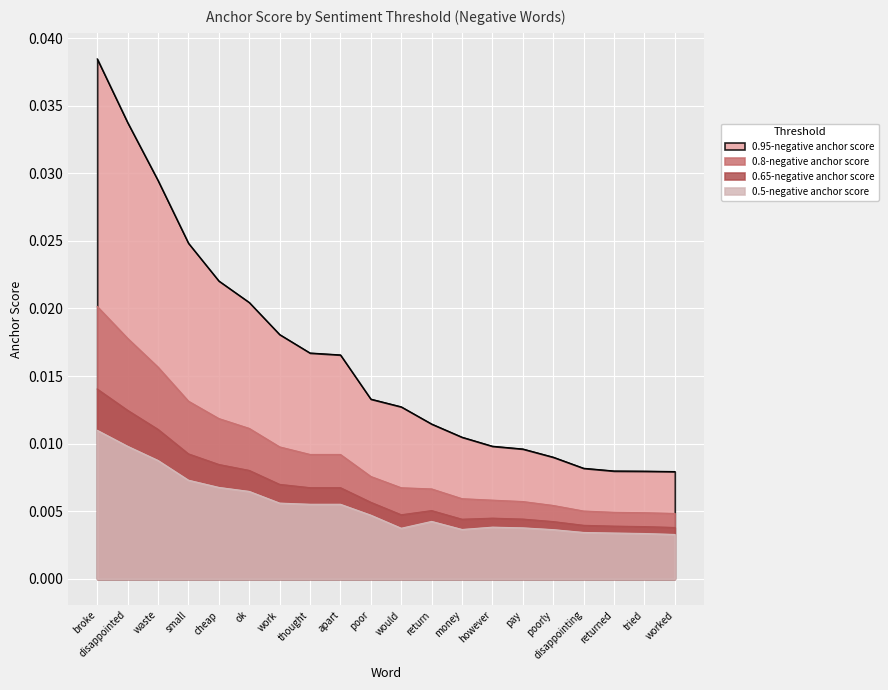

List the series in order of their peak value, lowest first.

0.5-negative anchor score, 0.65-negative anchor score, 0.8-negative anchor score, 0.95-negative anchor score